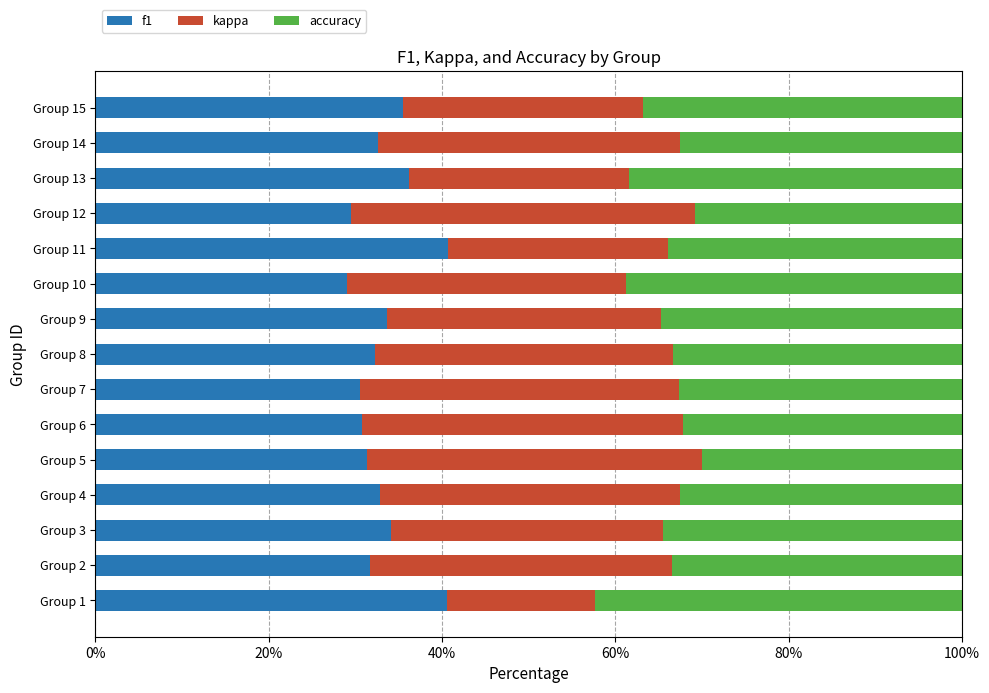

Read the f1 value at Group 1.

40.6